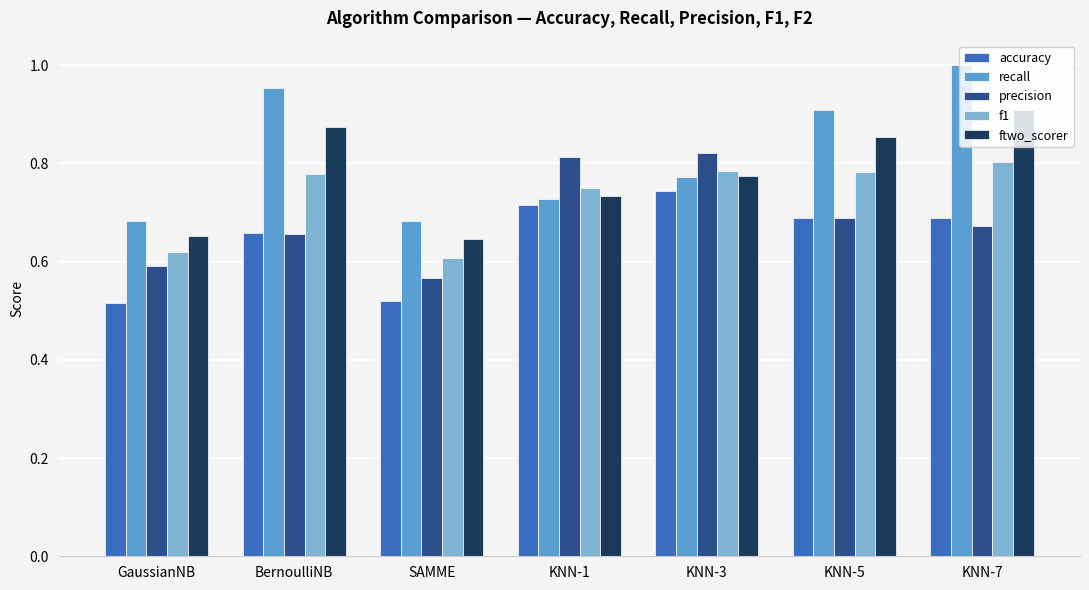

How many groups of bars are there?

7